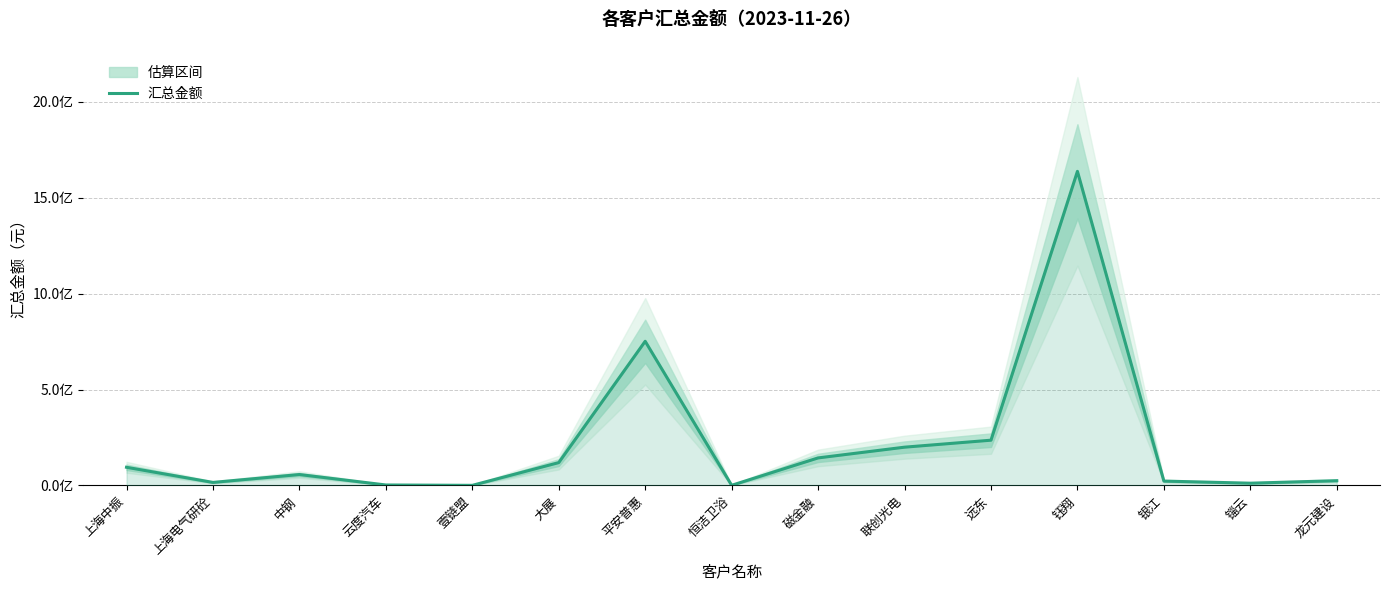

Reading left to right, transcribe all the data shown in this chart.

上海中振=95000000.0	上海电气研砼=16075571.4	中钢=57179914.9	云度汽车=2687530.0	壹链盟=793914.0	大展=119390585.2	平安普惠=752024010.9	恒洁卫浴=978159.8	磁金融=143828300.0	联创光电=199818632.1	远东=236260321.0	钰翔=1638126517.3	银江=23000000.0	锱云=12030000.0	龙元建设=25061534.2